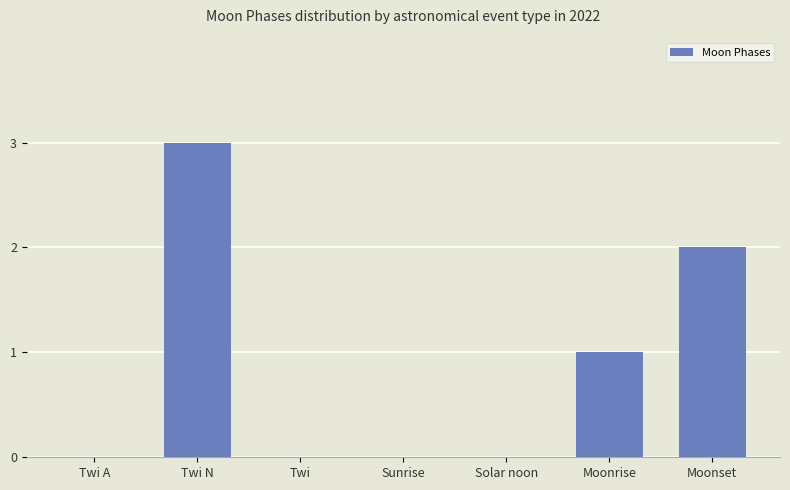

True or false: the data shows 0 at Twi A.

True